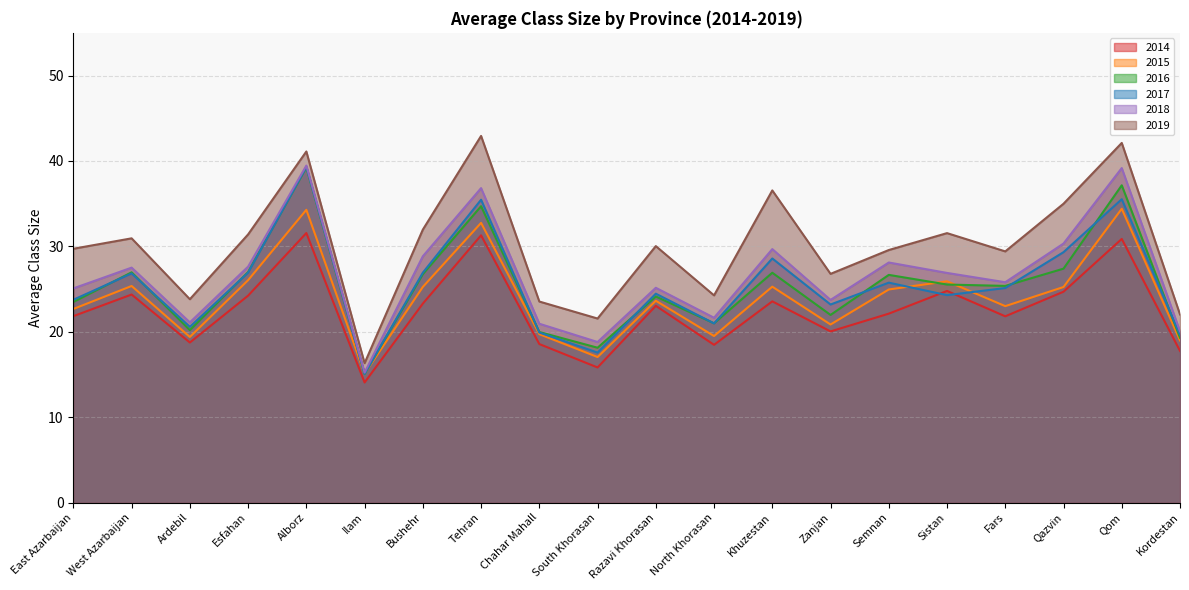

True or false: 2017 and 2019 cross at least once.

False